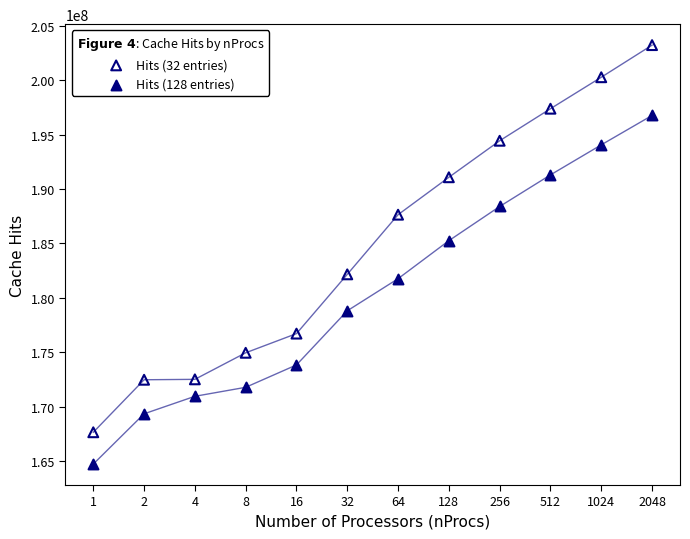

Which series contains the highest Y value?

Hits (32 entries)